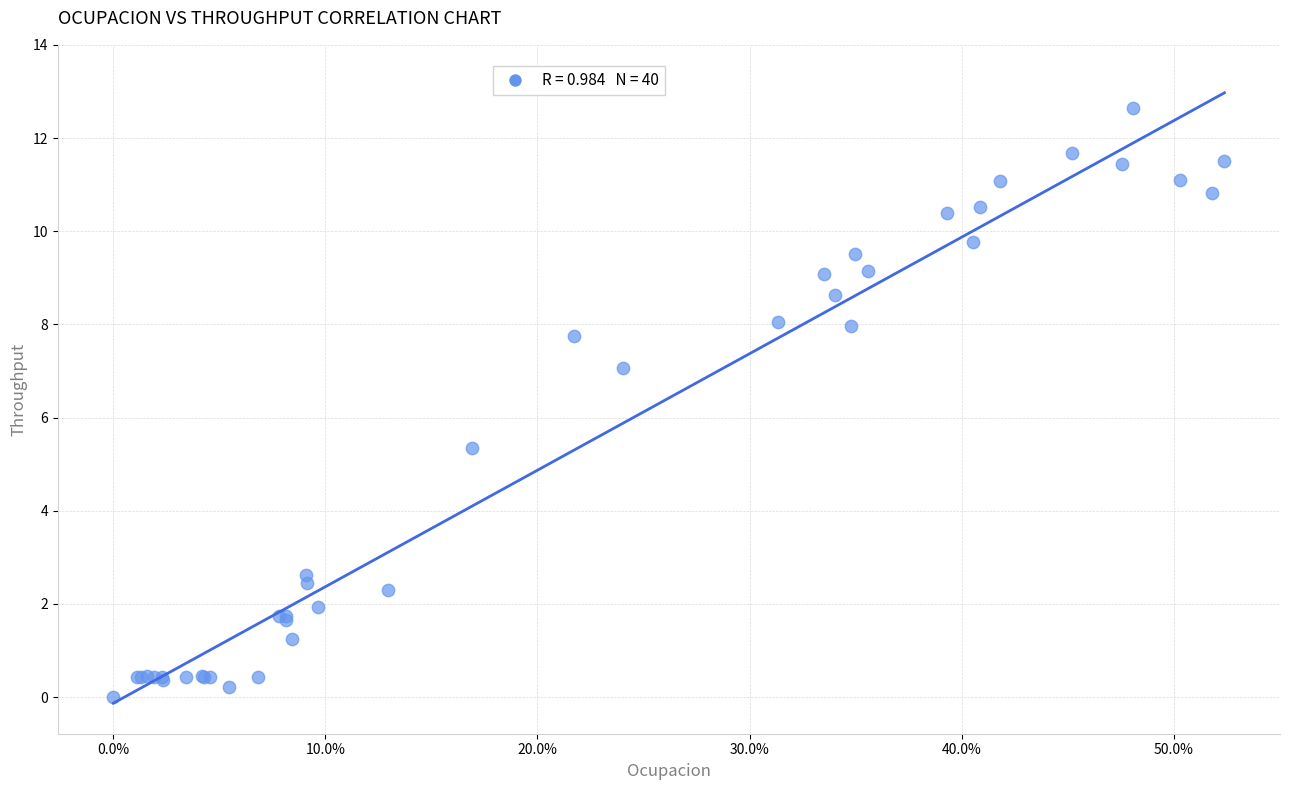

What Y value in the scatter plot is closest to 6?

5.3